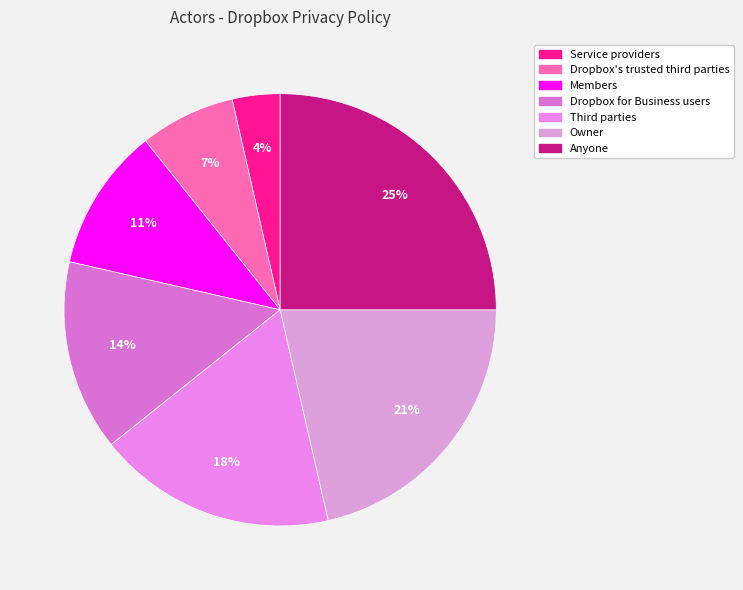

How many segments does this pie chart have?

7